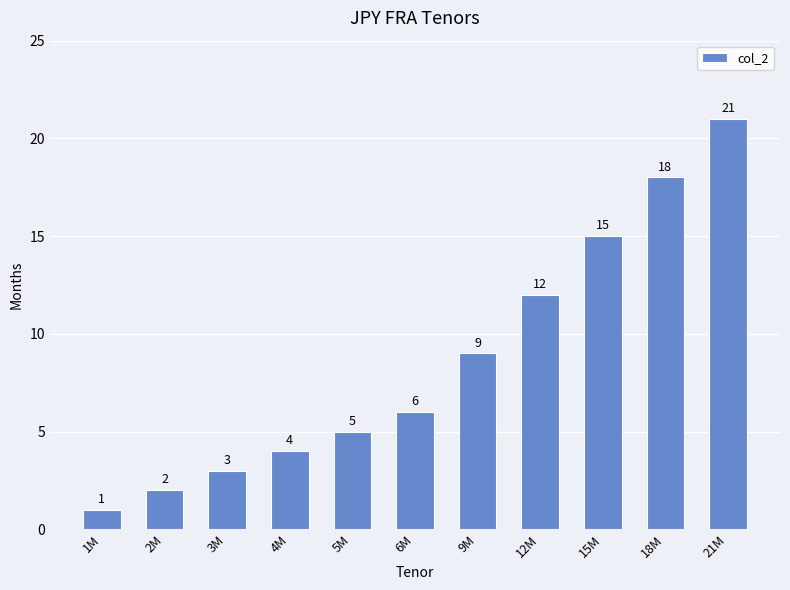

Reading right to left, transcribe all the data shown in this chart.

21	18	15	12	9	6	5	4	3	2	1